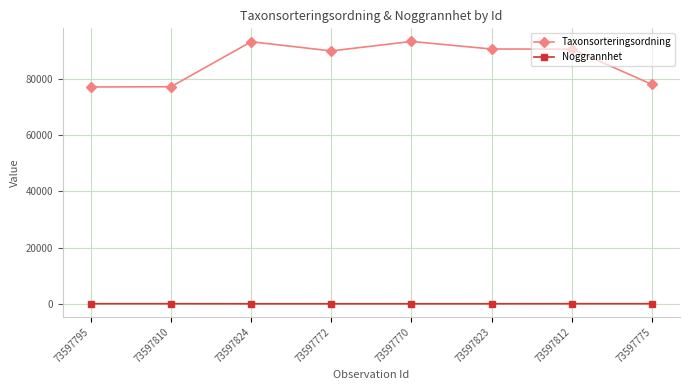

Rank the series at 73597810 from highest to lowest value.

Taxonsorteringsordning, Noggrannhet